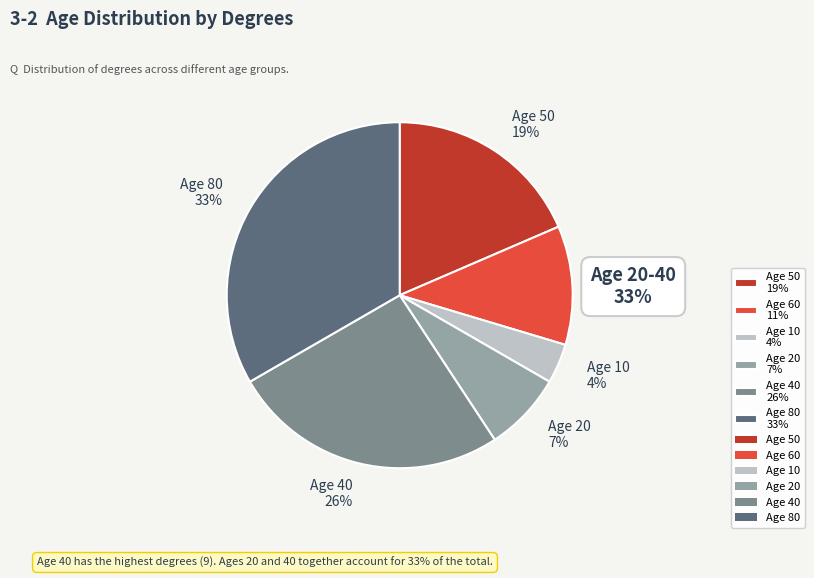

Rank the categories by value from highest to lowest.

Age 80 33%, Age 40 26%, Age 50 19%, Age 60 11%, Age 20 7%, Age 10 4%